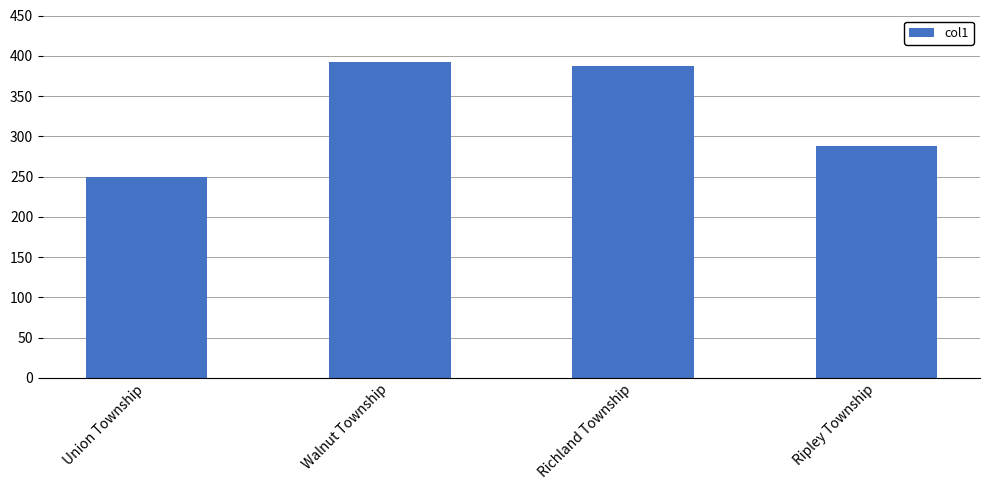

How many bars are there in total?

4